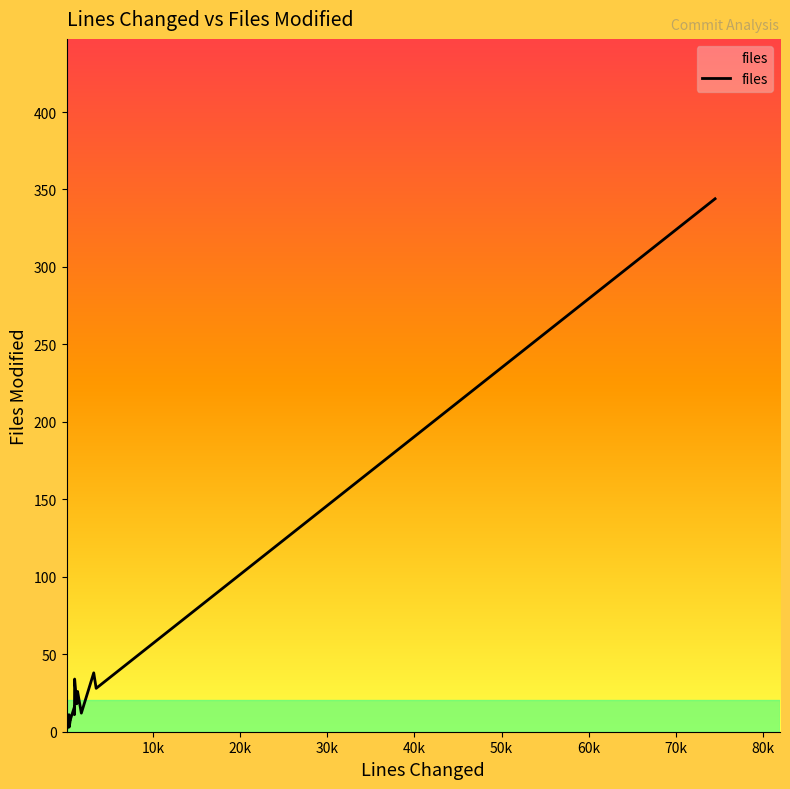

How many lines are shown in the chart?

1